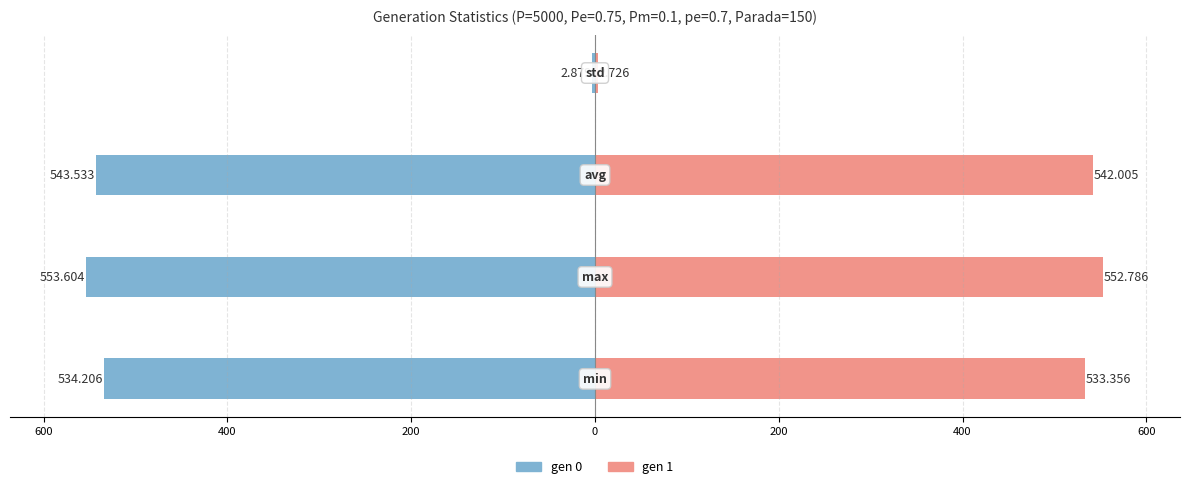

What is the sum of all gen 0 values?

-1634.2